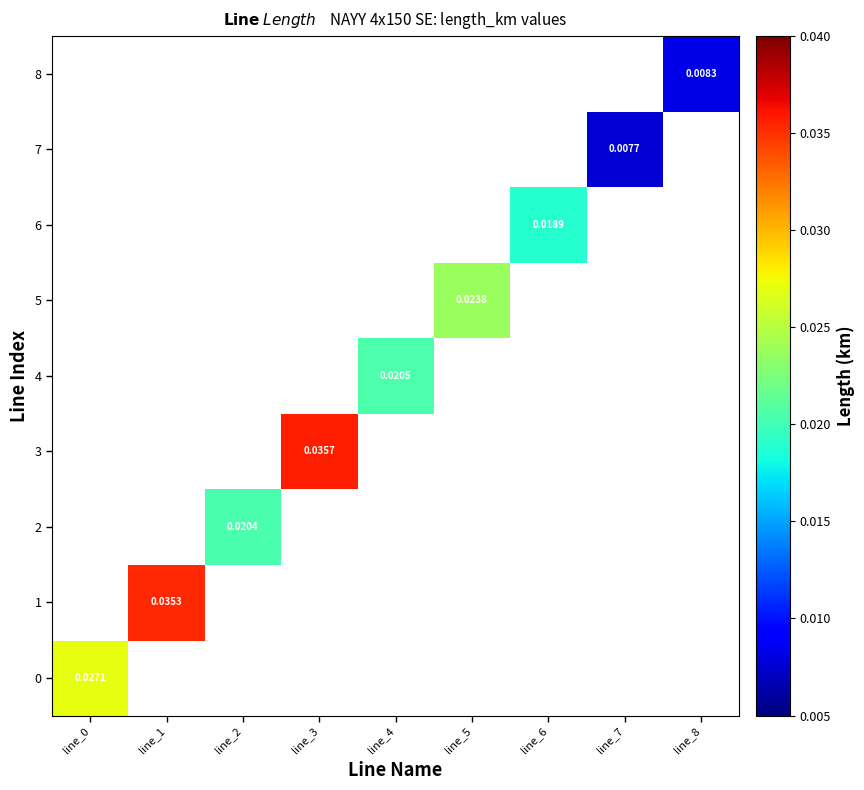

Which has a higher value, line_2 or line_4?

line_4